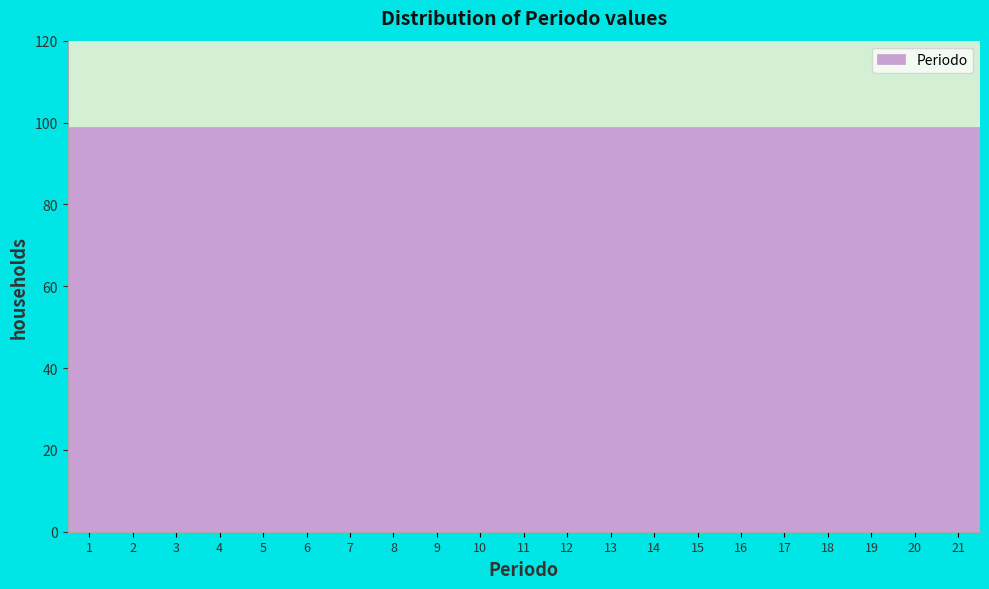

How tall is the bar that spans 6.5 to 7.5 on the x-axis? The values are not printed on the chart, so give them approximately, as read against the axis.

100